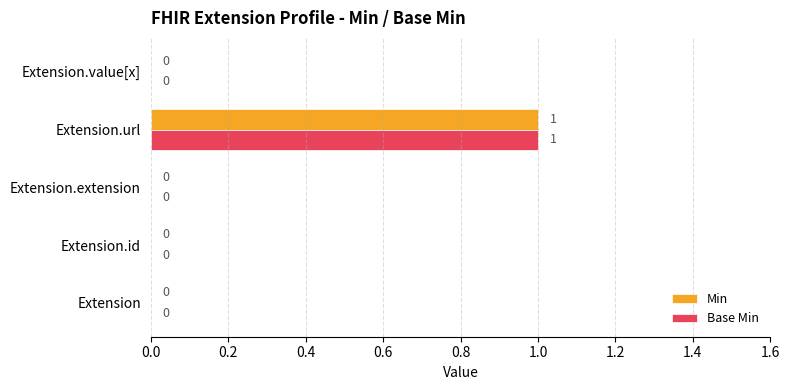

At which category is the sum across all series the highest?

Extension.url